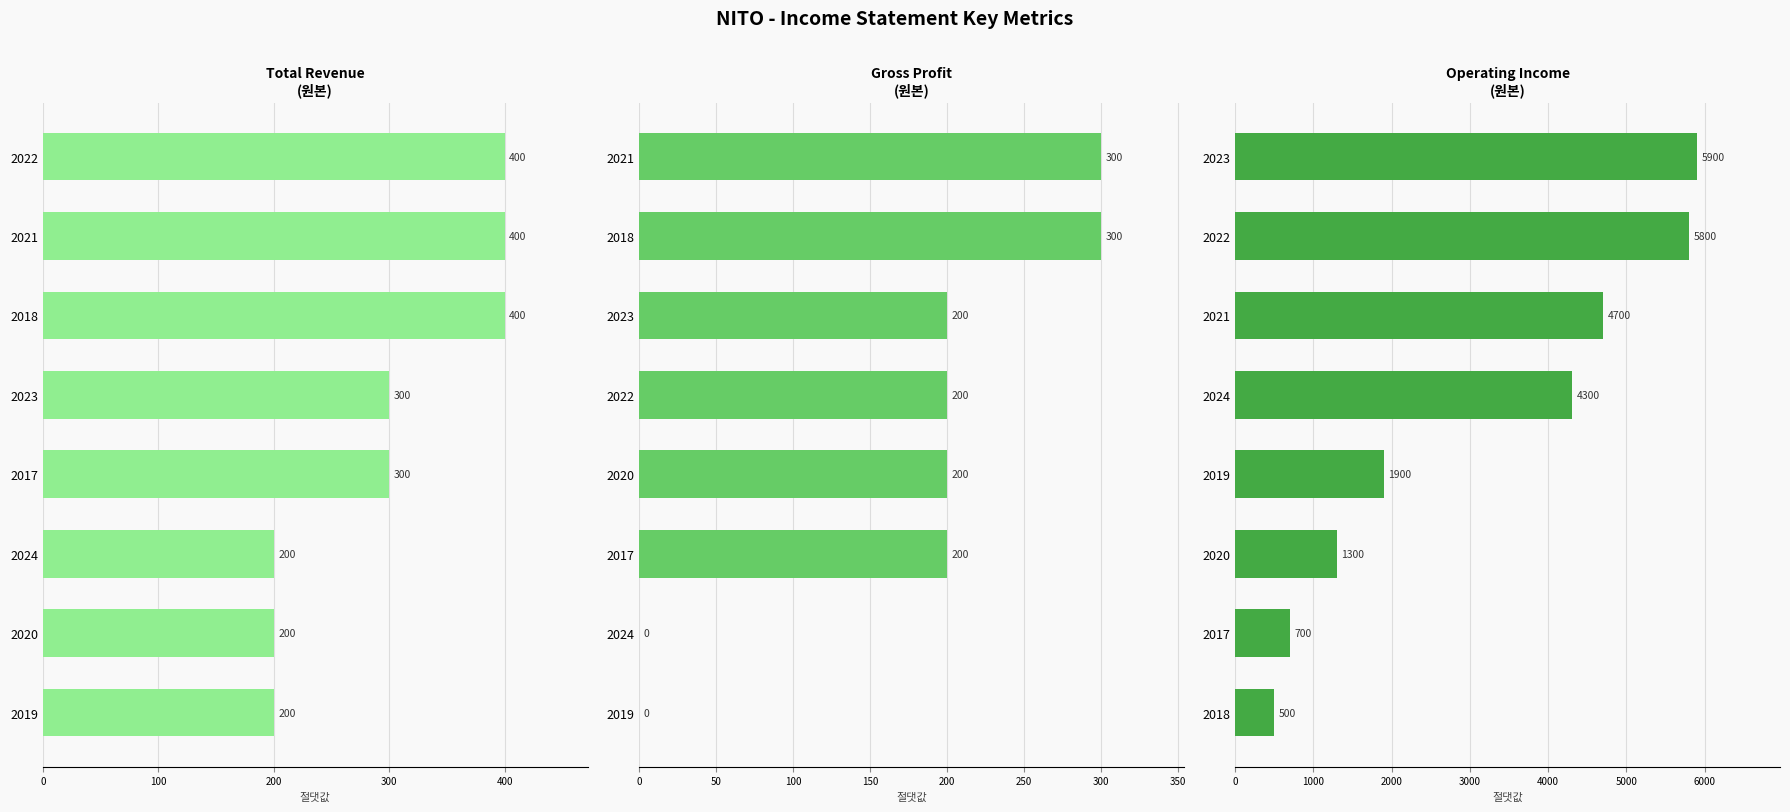

What position from the right is 500?

3